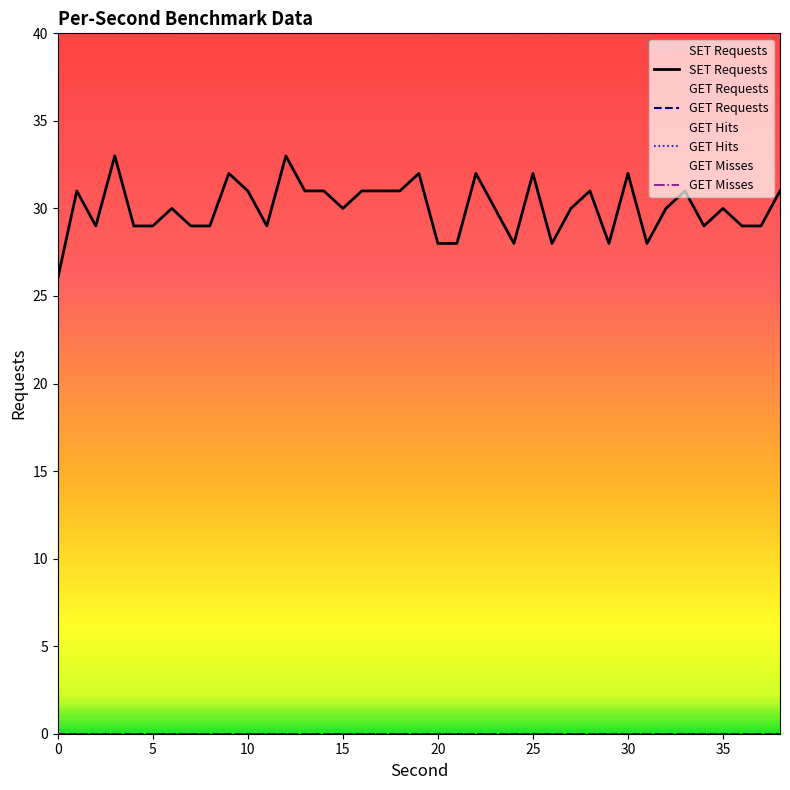

Reading right to left, extract all data points from this chart.

SET Requests: 31	29	29	30	29	31	30	28	32	28	31	30	28	32	28	30	32	28	28	32	31	31	31	30	31	31	33	29	31	32	29	29	30	29	29	33	29	31	26
GET Requests: 0	0	0	0	0	0	0	0	0	0	0	0	0	0	0	0	0	0	0	0	0	0	0	0	0	0	0	0	0	0	0	0	0	0	0	0	0	0	0
GET Hits: 0	0	0	0	0	0	0	0	0	0	0	0	0	0	0	0	0	0	0	0	0	0	0	0	0	0	0	0	0	0	0	0	0	0	0	0	0	0	0
GET Misses: 0	0	0	0	0	0	0	0	0	0	0	0	0	0	0	0	0	0	0	0	0	0	0	0	0	0	0	0	0	0	0	0	0	0	0	0	0	0	0